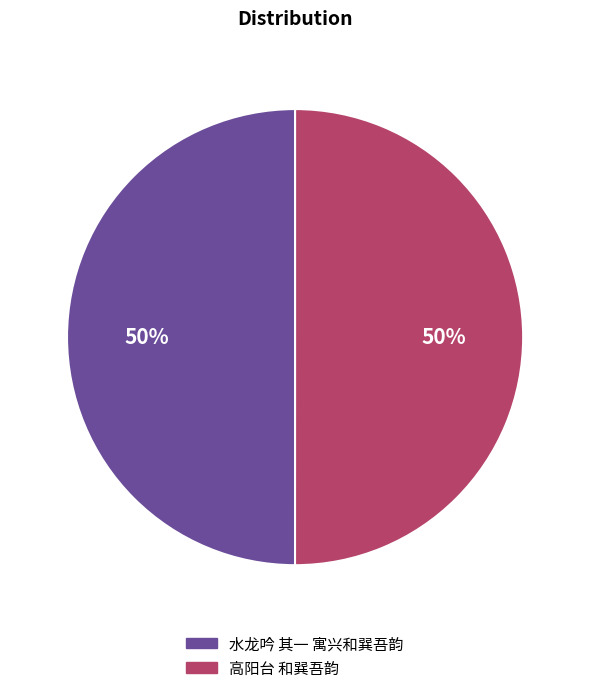

Is the sum of 水龙吟 其一 寓兴和巽吾韵 and 高阳台 和巽吾韵 greater than half?

Yes